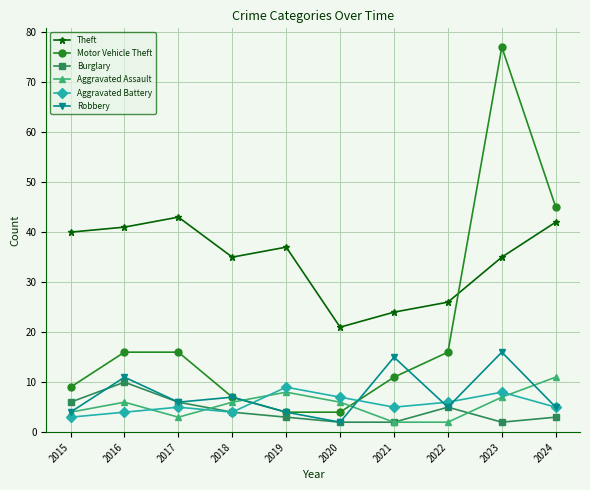

Which series has the largest total across all categories?

Theft